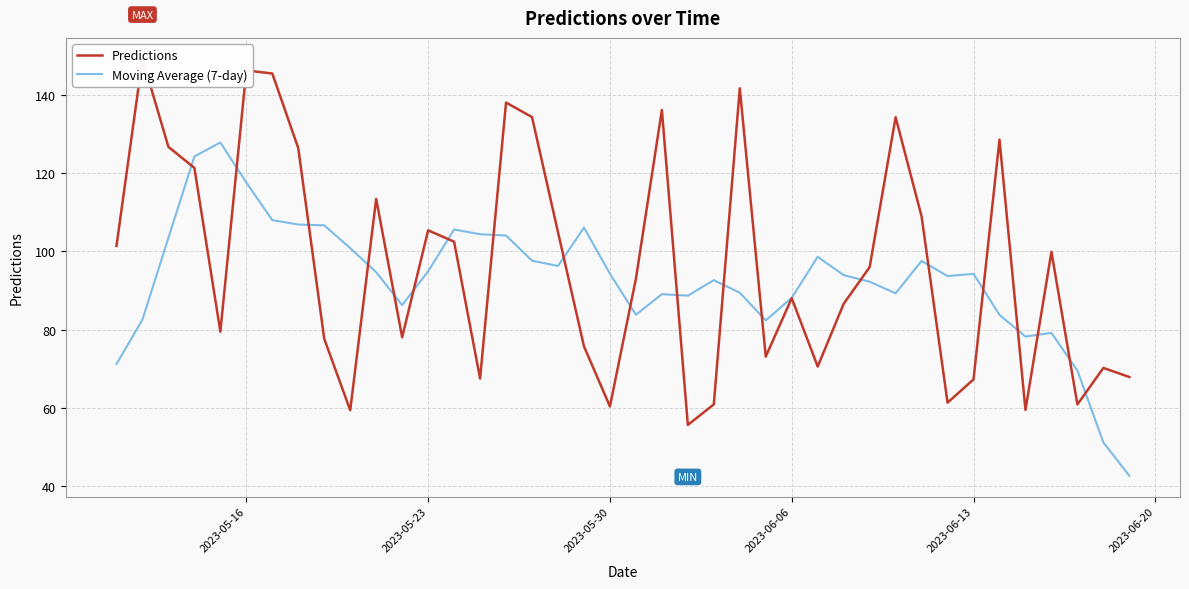

Reading left to right, what are all the values shown in this chart?

Predictions: 101.4	149.2	126.7	121.3	79.5	146.2	145.4	126.4	77.7	59.5	113.4	78.1	105.4	102.5	67.5	138.0	134.3	104.9	75.8	60.4	93.0	136.1	55.7	60.9	141.6	73.2	88.1	70.6	86.6	96.0	134.3	108.9	61.4	67.3	128.5	59.5	99.9	60.9	70.3	67.9
Moving Average (7-day): 71.2	82.6	103.5	124.3	127.8	117.6	108.0	106.9	106.7	100.8	94.7	86.3	94.9	105.6	104.4	104.1	97.6	96.3	106.1	94.3	83.8	89.1	88.7	92.7	89.5	82.4	88.1	98.6	94.0	92.3	89.3	97.6	93.7	94.3	83.8	78.3	79.2	69.6	51.2	42.7